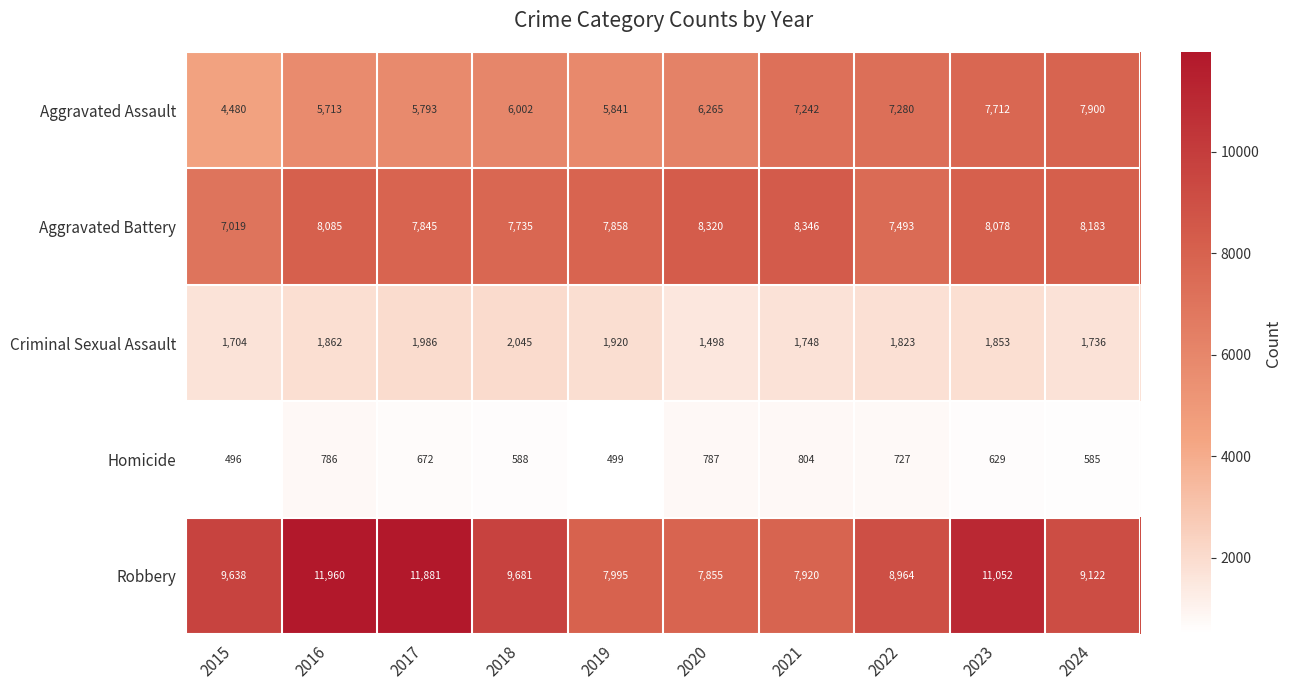

What is the maximum value shown in the chart?

11960